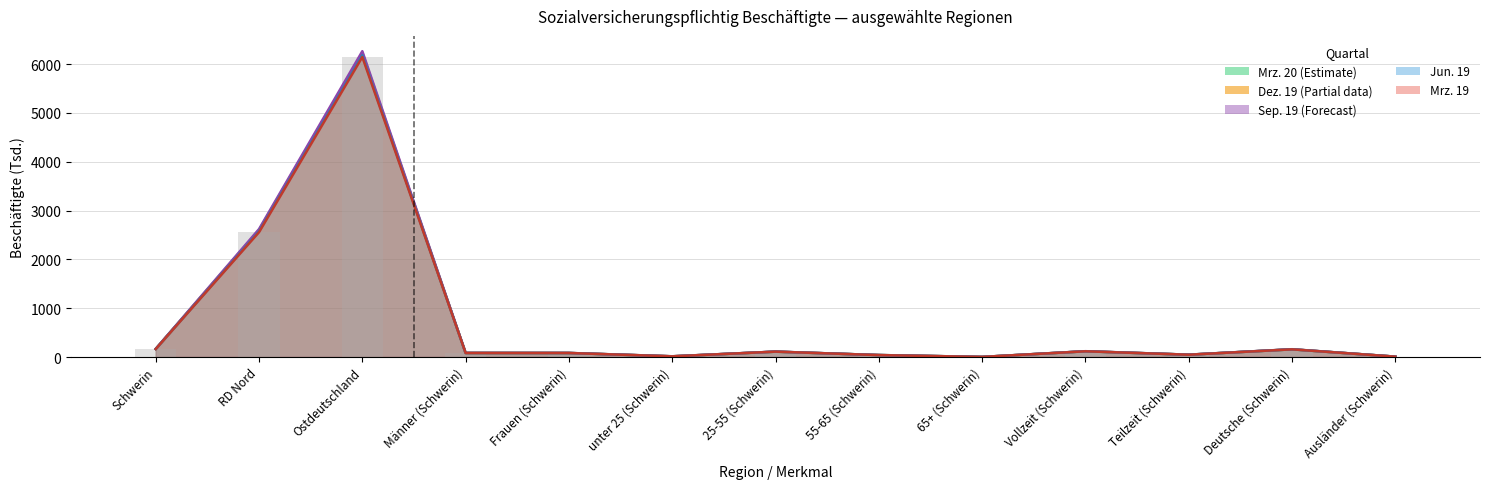

Are the bars grouped side by side (vs. stacked)?

Yes